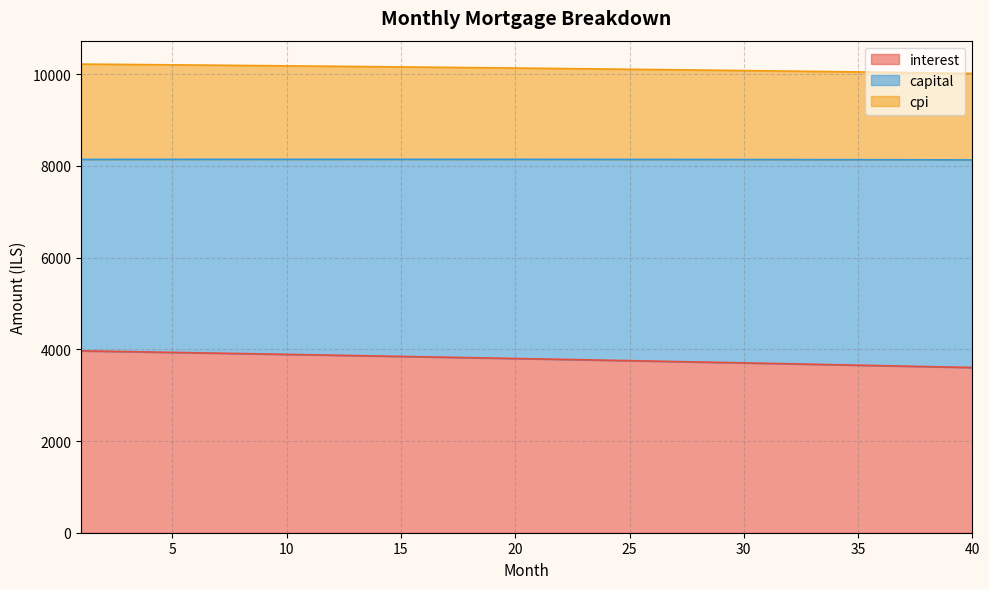

What is the total value across all series at 5?

10204.6